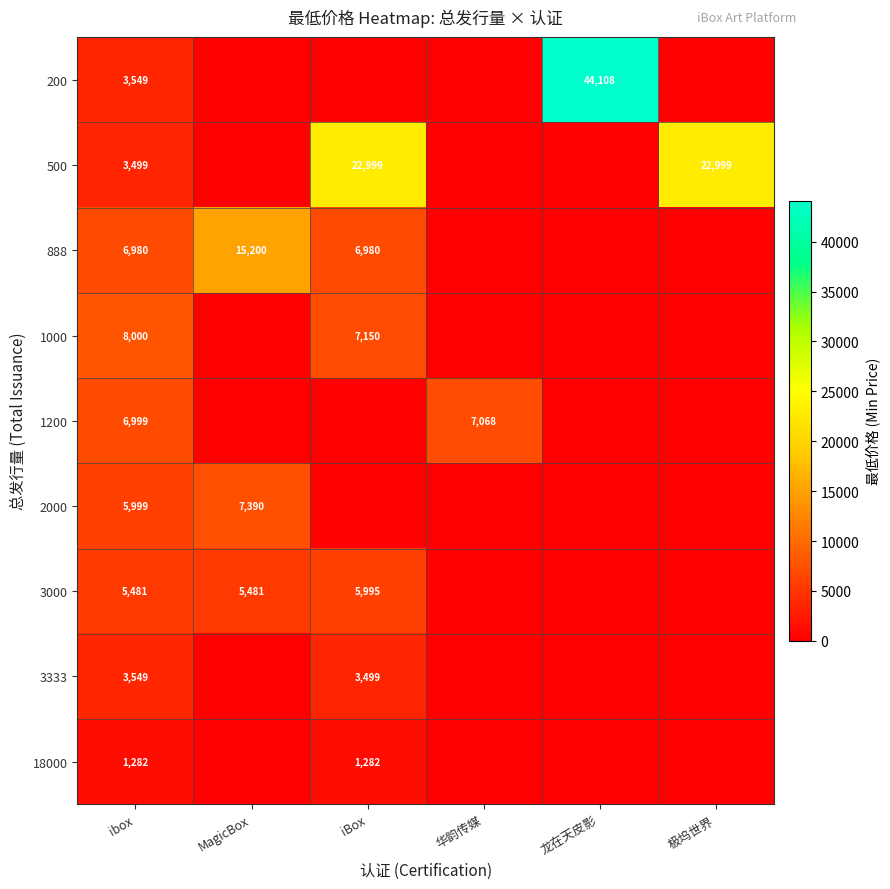

Is it true that 2000 equals 5999 at ibox?

True